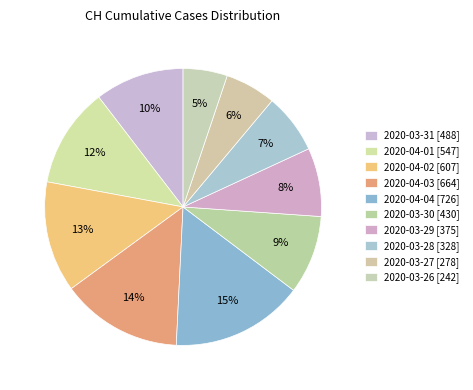

True or false: 2020-04-01 accounts for 23% of the total.

False